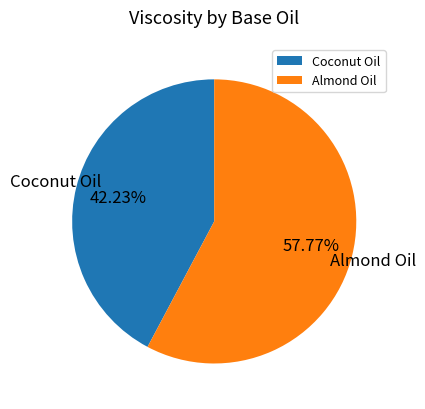

To the nearest percent, what is the difference between the largest and smallest slice percentages?

16%